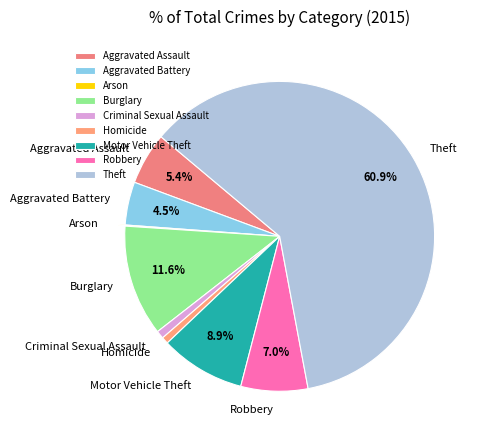

To the nearest percent, what is the combined percentage of Aggravated Battery and Homicide?

5%